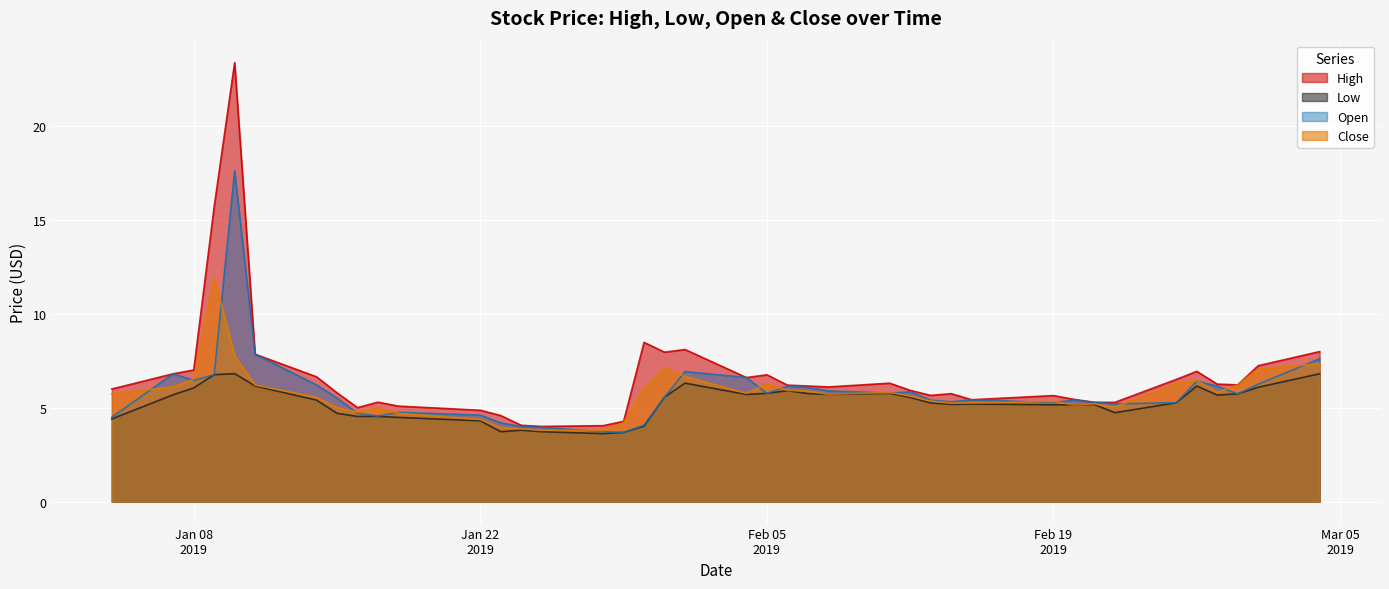

How many data points in Open are above 5?

29